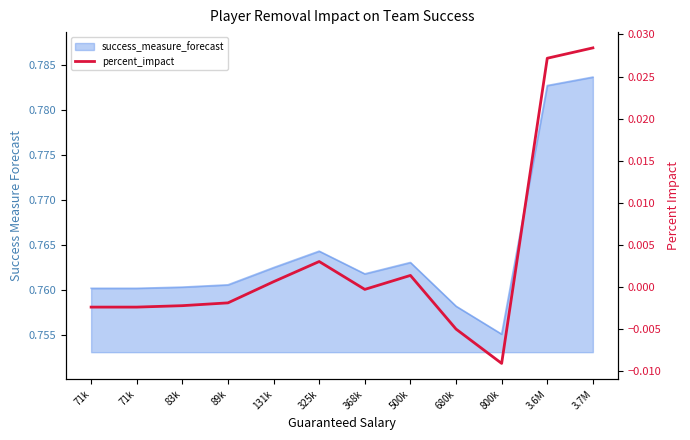

How many points are higher than both their immediate neighbors (excluding endpoints)?

2